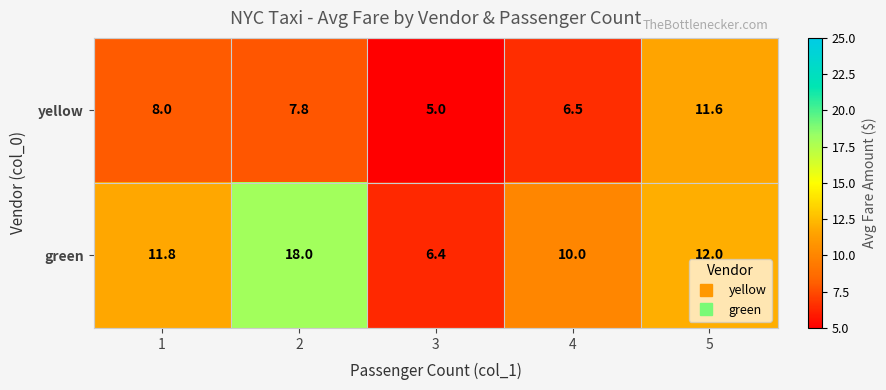

The green series shows 12.0 at 5. True or false?

True